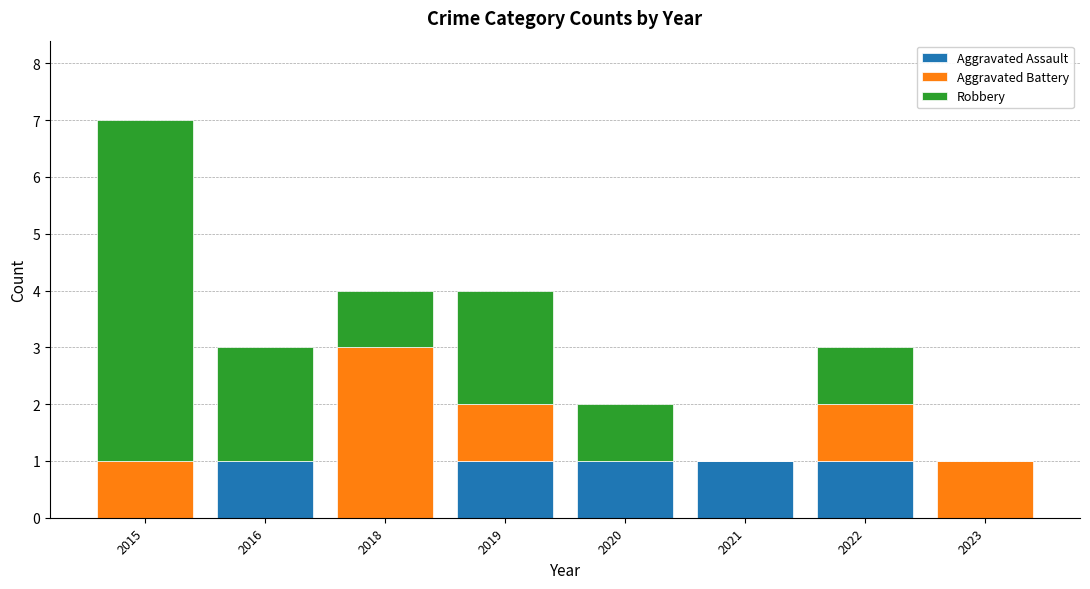

What is the total value across all series at 2018?

4